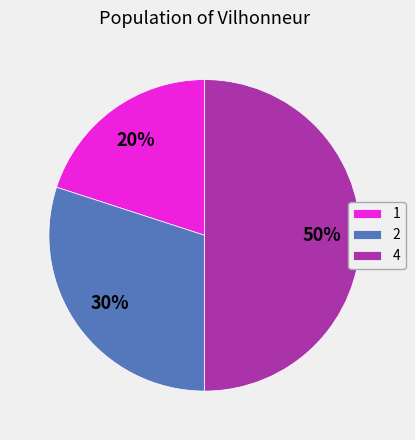

Between 1 and 2, which is larger?

2